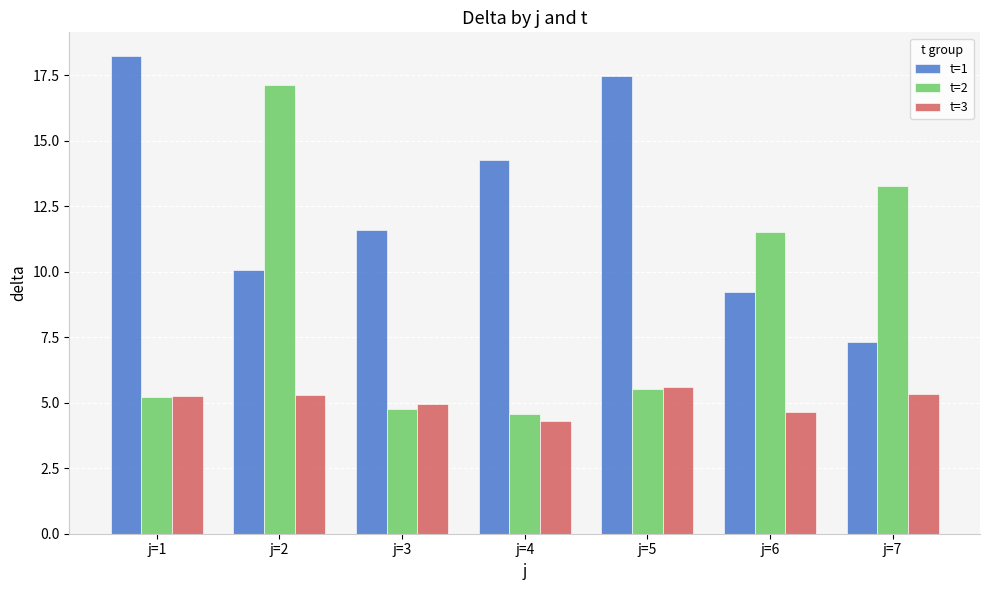

What is the value of the t=1 bar at the 1st from the left?

18.2